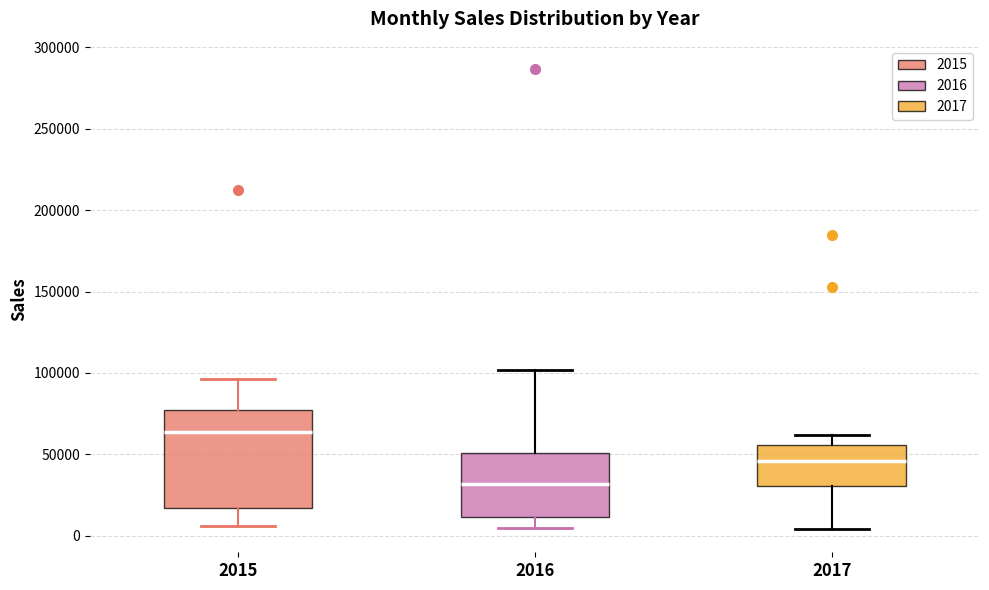

Which box is the tallest, from its lower edge to its upper edge?

2015